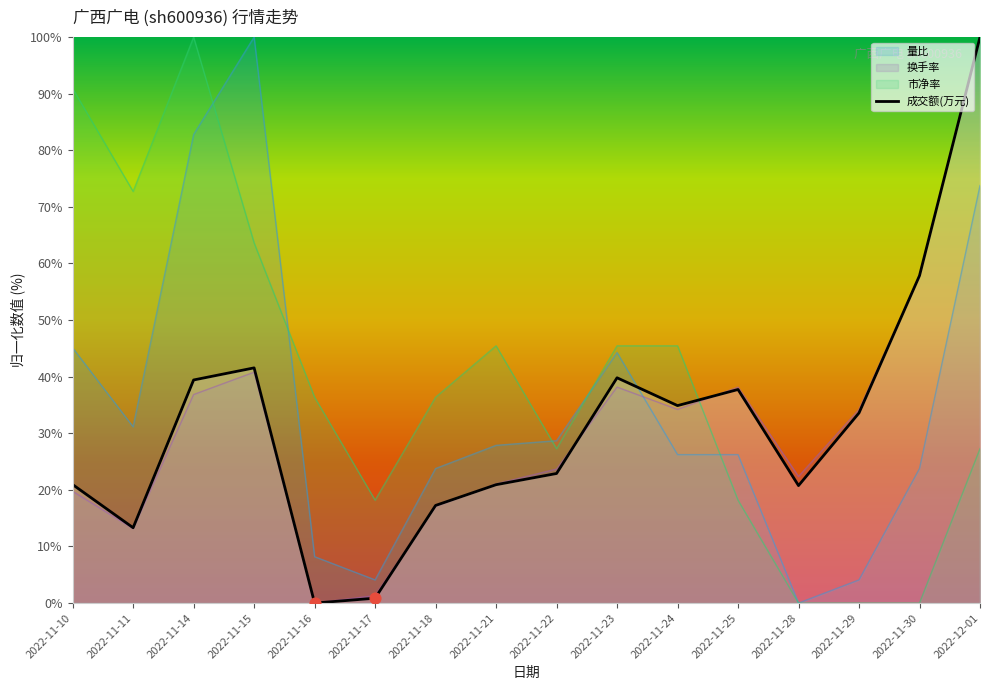

What is the ratio of the value at 2022-11-25 to the value at 2022-11-28?

1.8